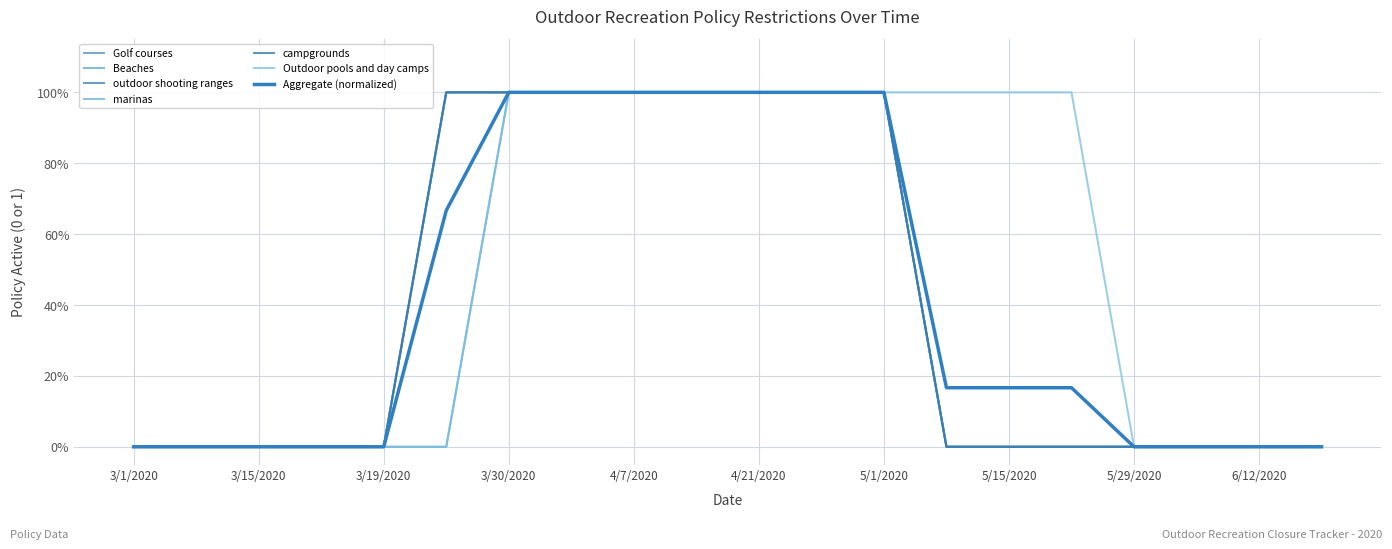

True or false: Beaches and campgrounds cross at least once.

False